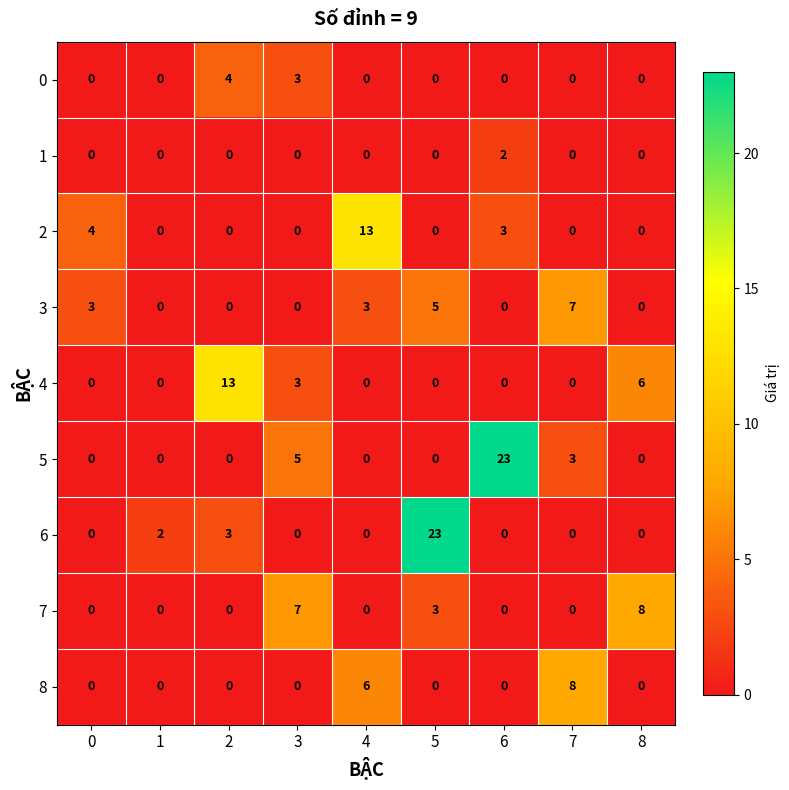

Count the 0 values in the range 0 to 1.

7